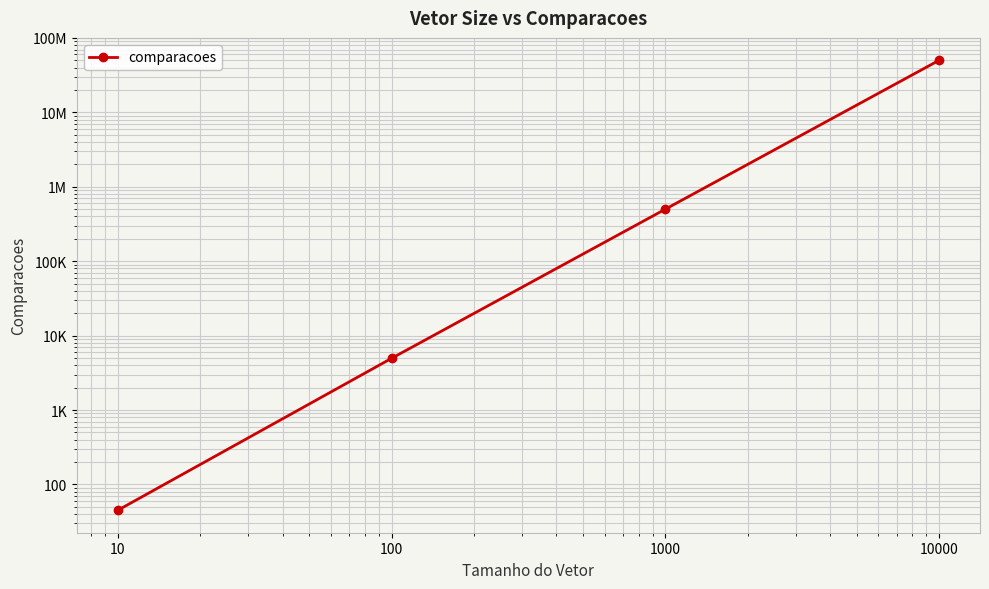

At which label is the value closest to 24997522?

1000